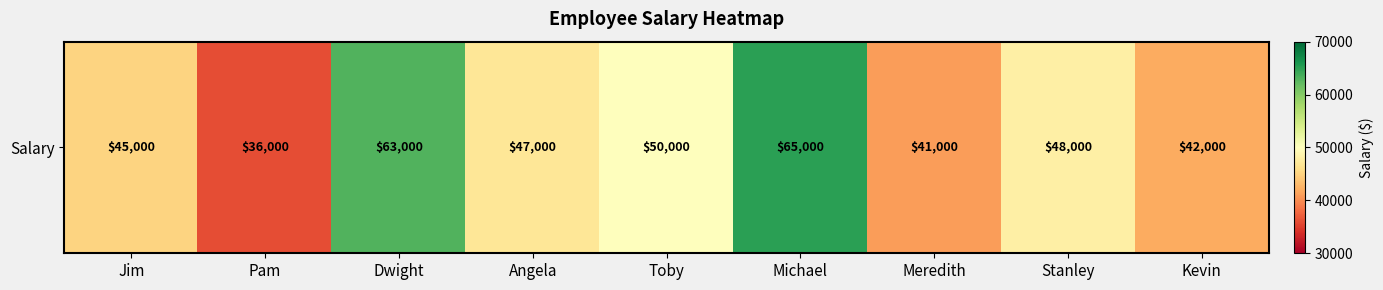

How many values are below 47000?

4